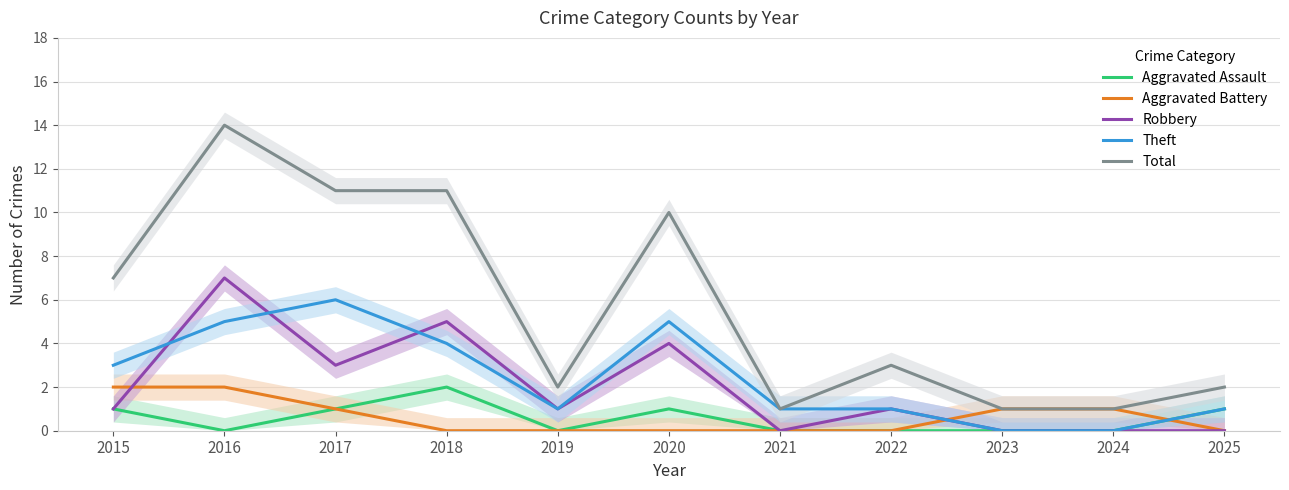

True or false: Total has a value of 5 at 2020.

False